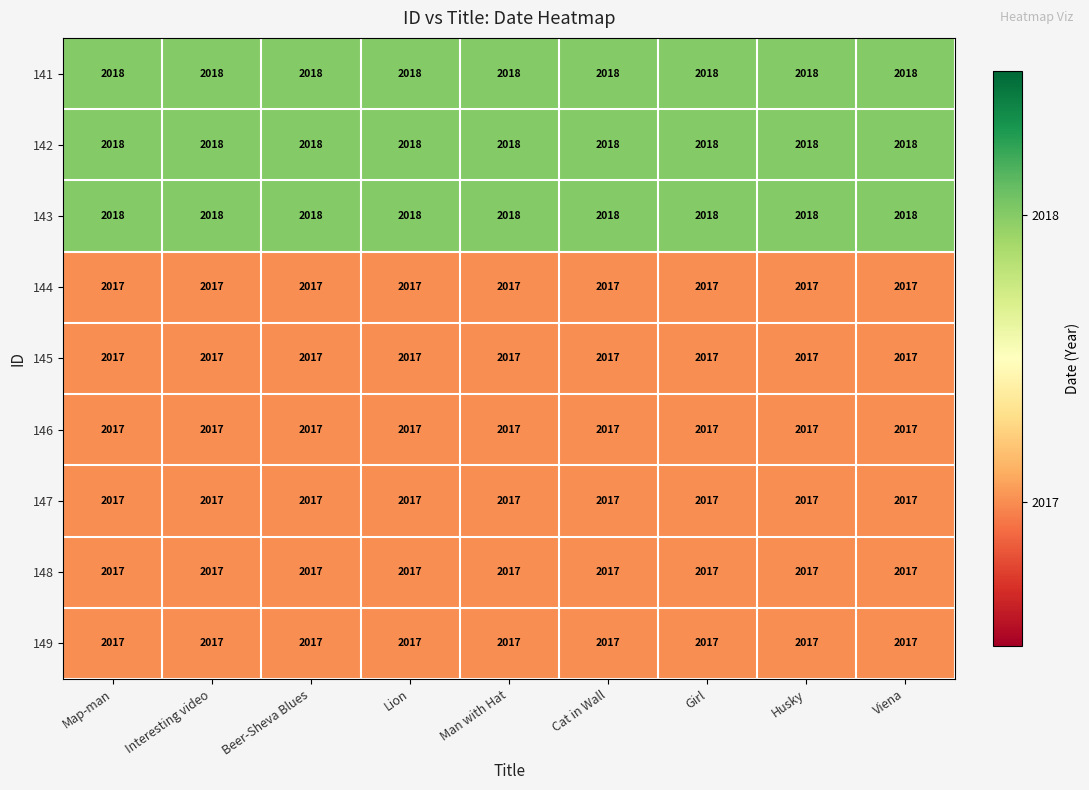

Is it true that 147 equals 2017 at Girl?

True